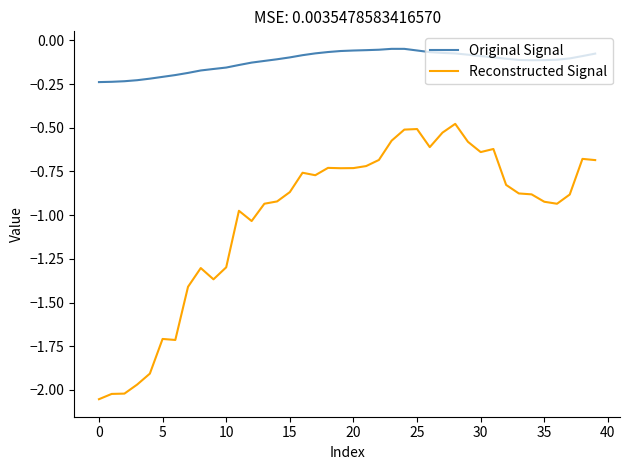

What is the sum of all Reconstructed Signal values?

-40.4